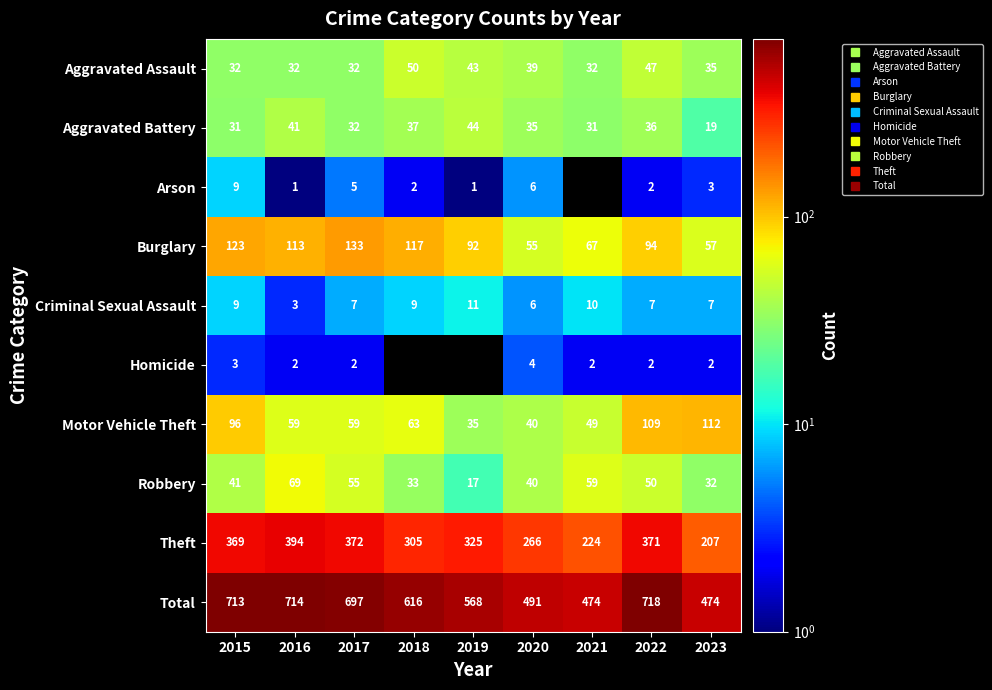

What is the difference between the maximum and second lowest values in the Burglary series?

76.0